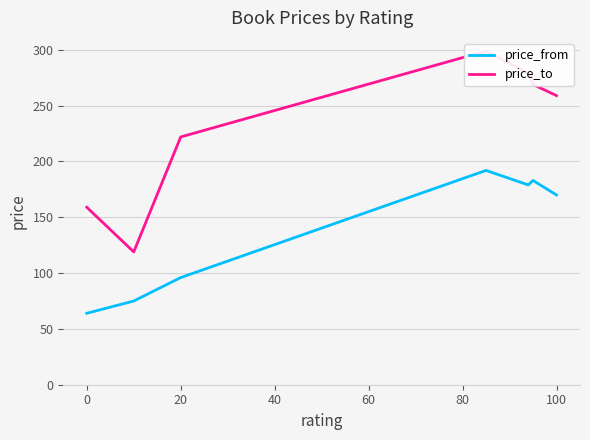

What is the sum of all price_from values?

959